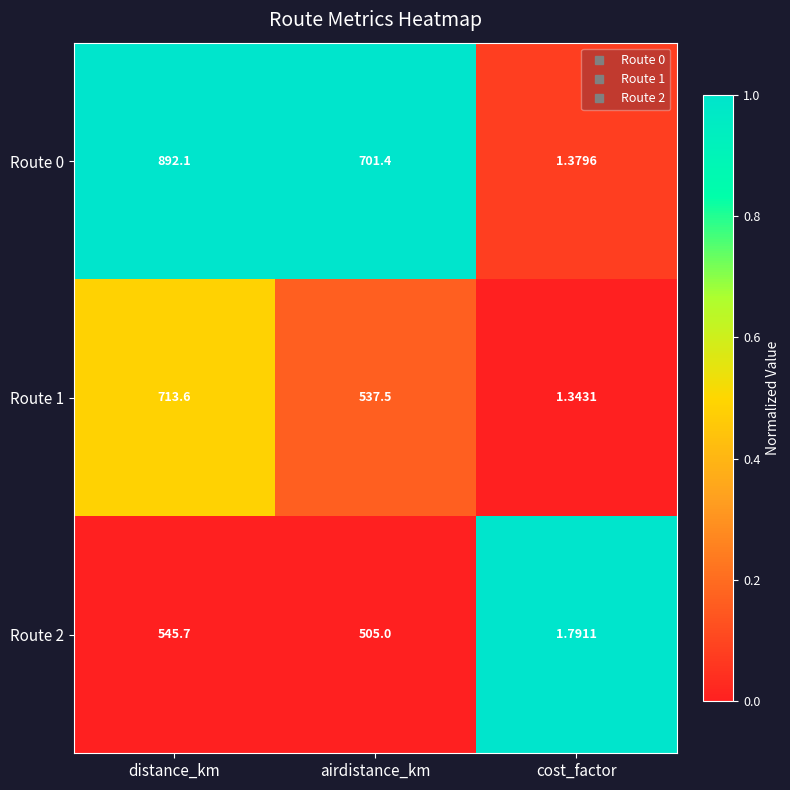

Which label corresponds to the smallest value in the chart?

cost_factor